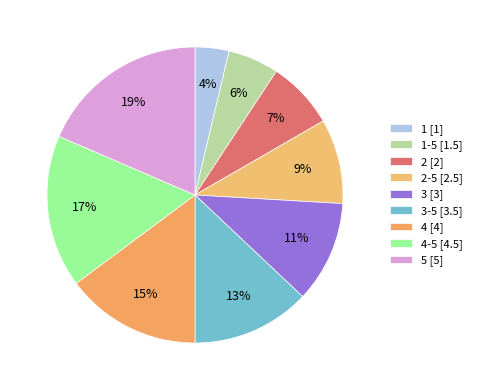

How many segments does this pie chart have?

9